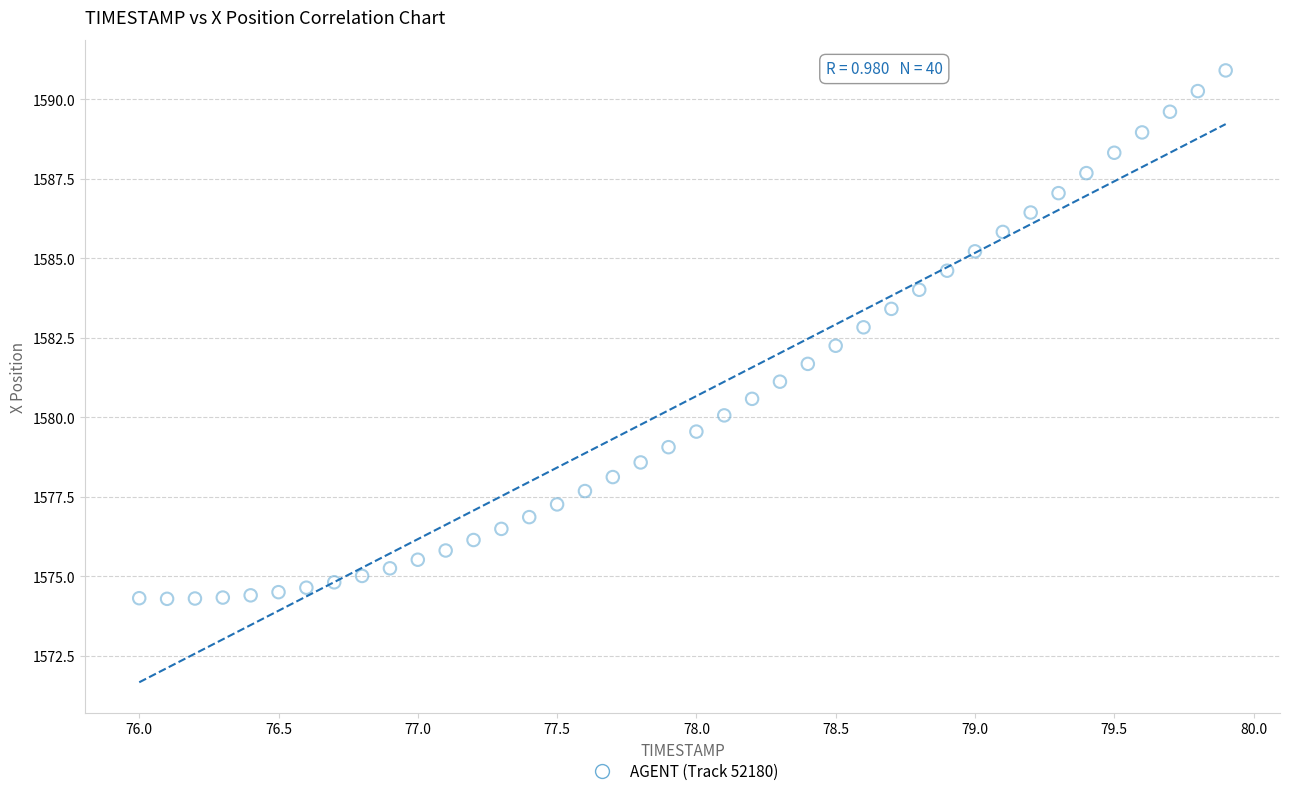

What is the range of Y values (max minus min)?

16.6